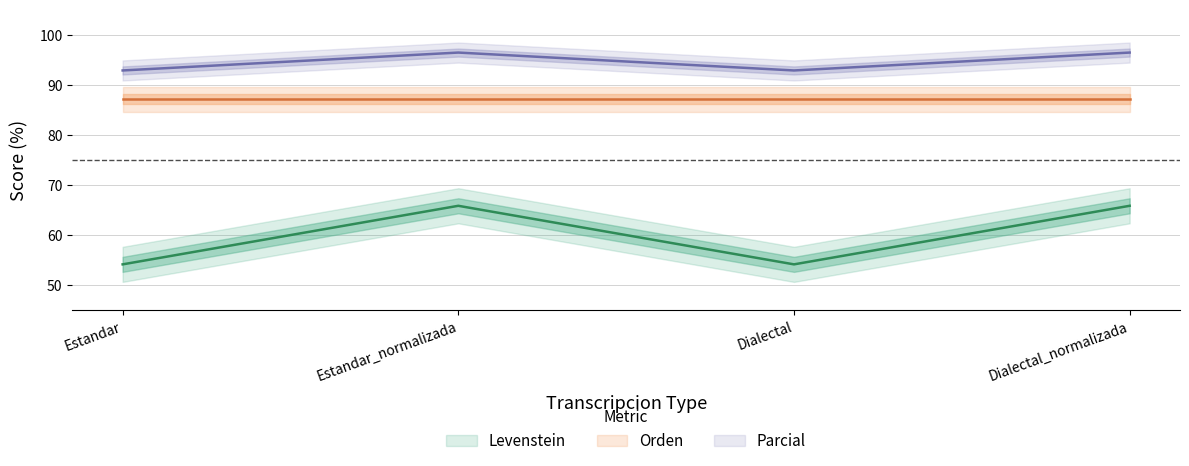

Does the chart have visible grid lines?

Yes